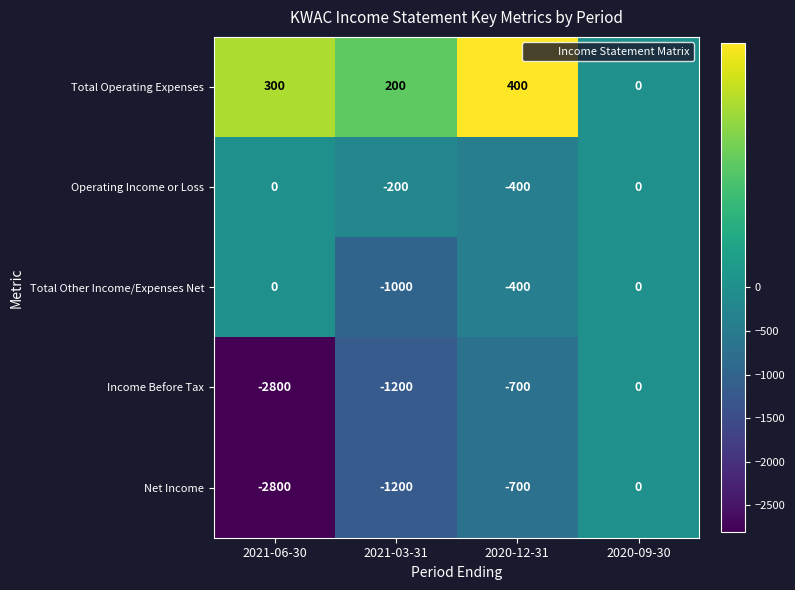

Which series has the largest total across all categories?

Total Operating Expenses